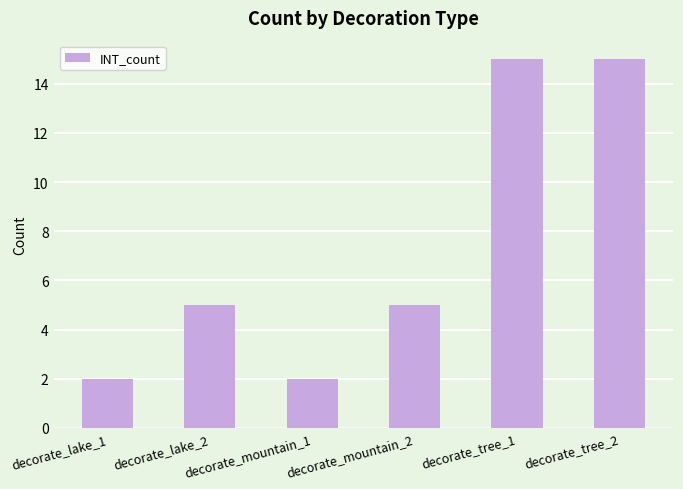

How many bars are there in total?

6